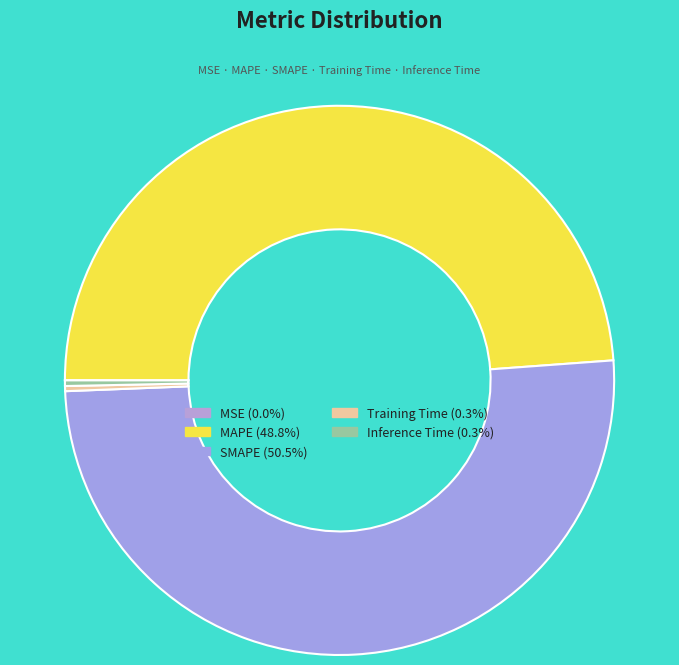

To the nearest percent, what portion does MAPE represent?

49%